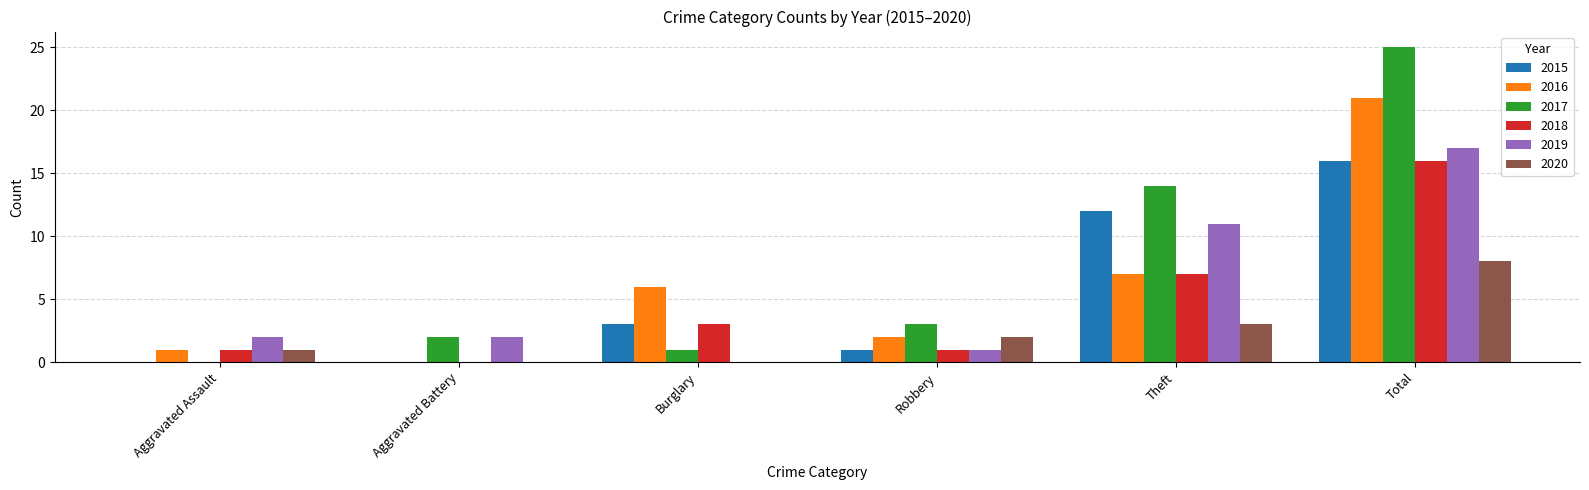

Reading left to right, list all the values displayed in this chart.

2015: 0	0	3	1	12	16
2016: 1	0	6	2	7	21
2017: 0	2	1	3	14	25
2018: 1	0	3	1	7	16
2019: 2	2	0	1	11	17
2020: 1	0	0	2	3	8